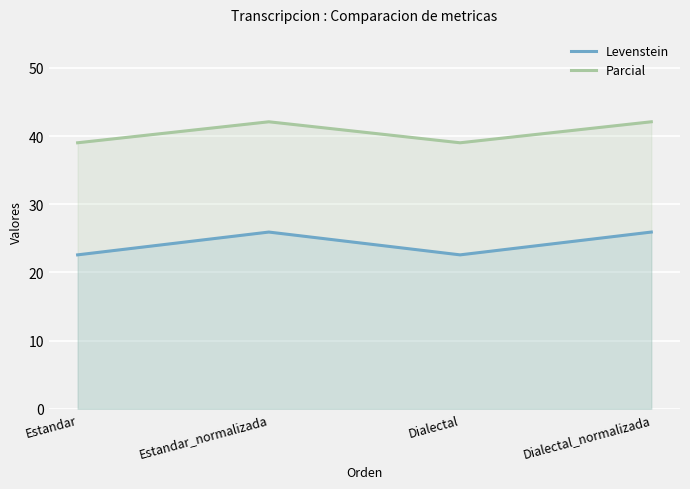

True or false: Levenstein and Parcial cross at least once.

False